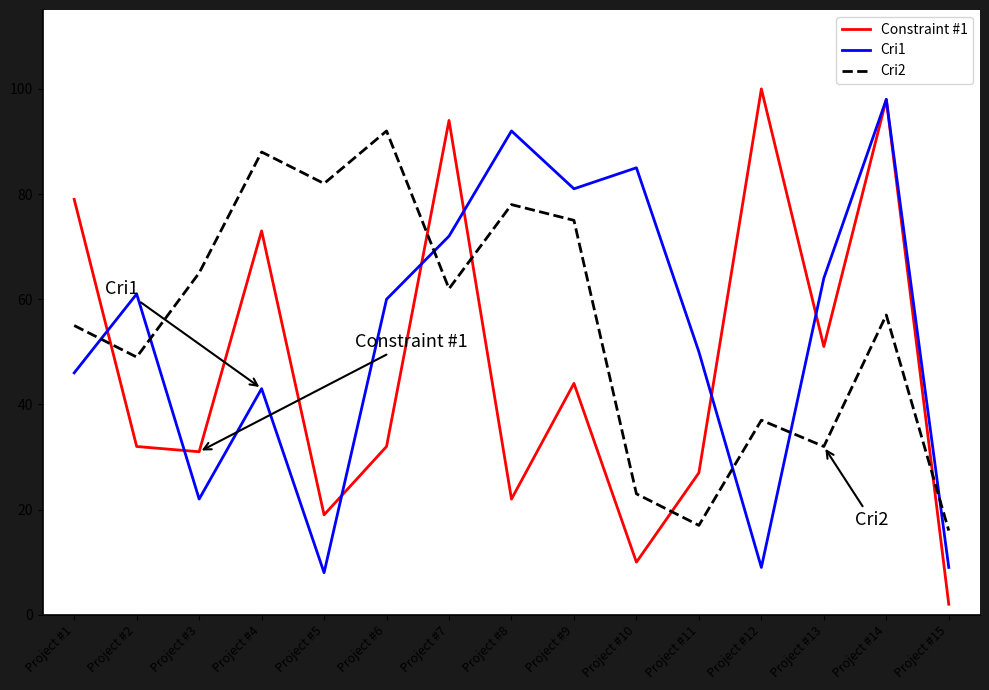

The Constraint #1 series shows 31 at Project #8. True or false?

False